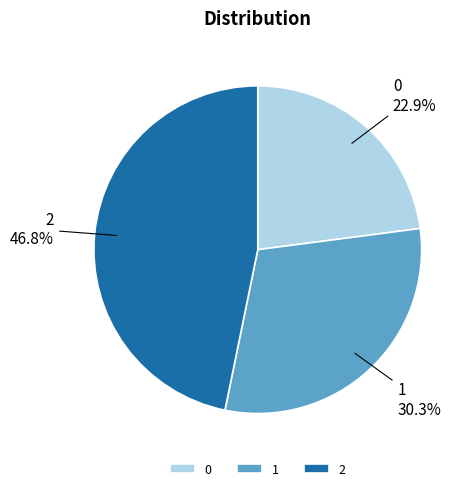

What portion of the pie excludes 0?

77.1%